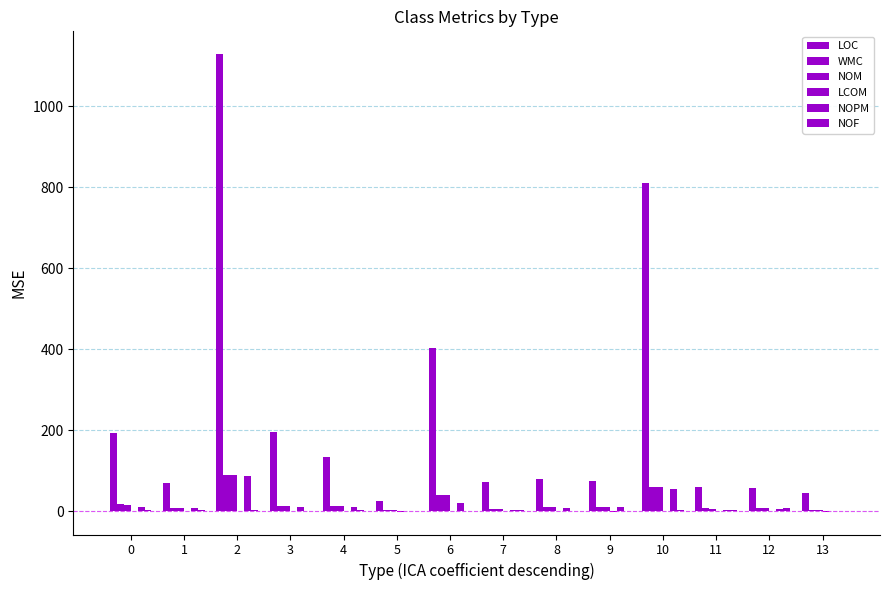

What is the difference between the highest and lowest values at 1?

68.8